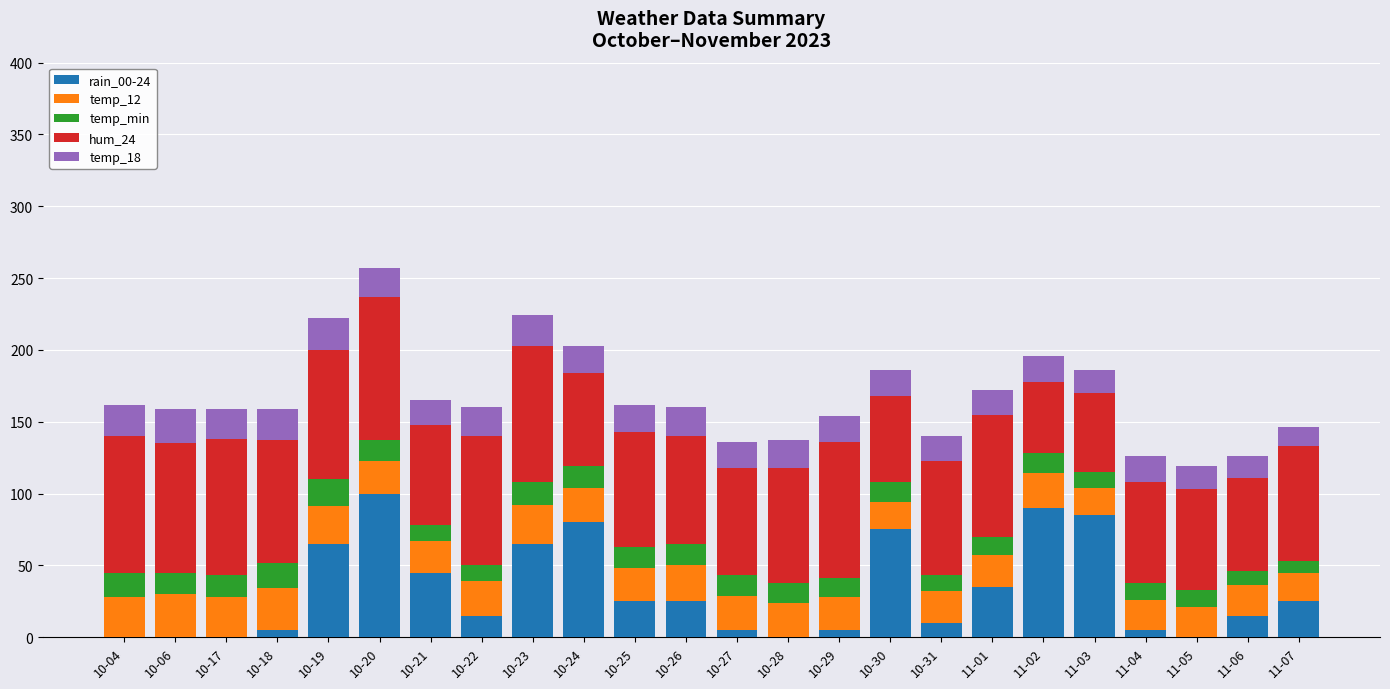

What is the label of the 20th bar from the right?

10-19